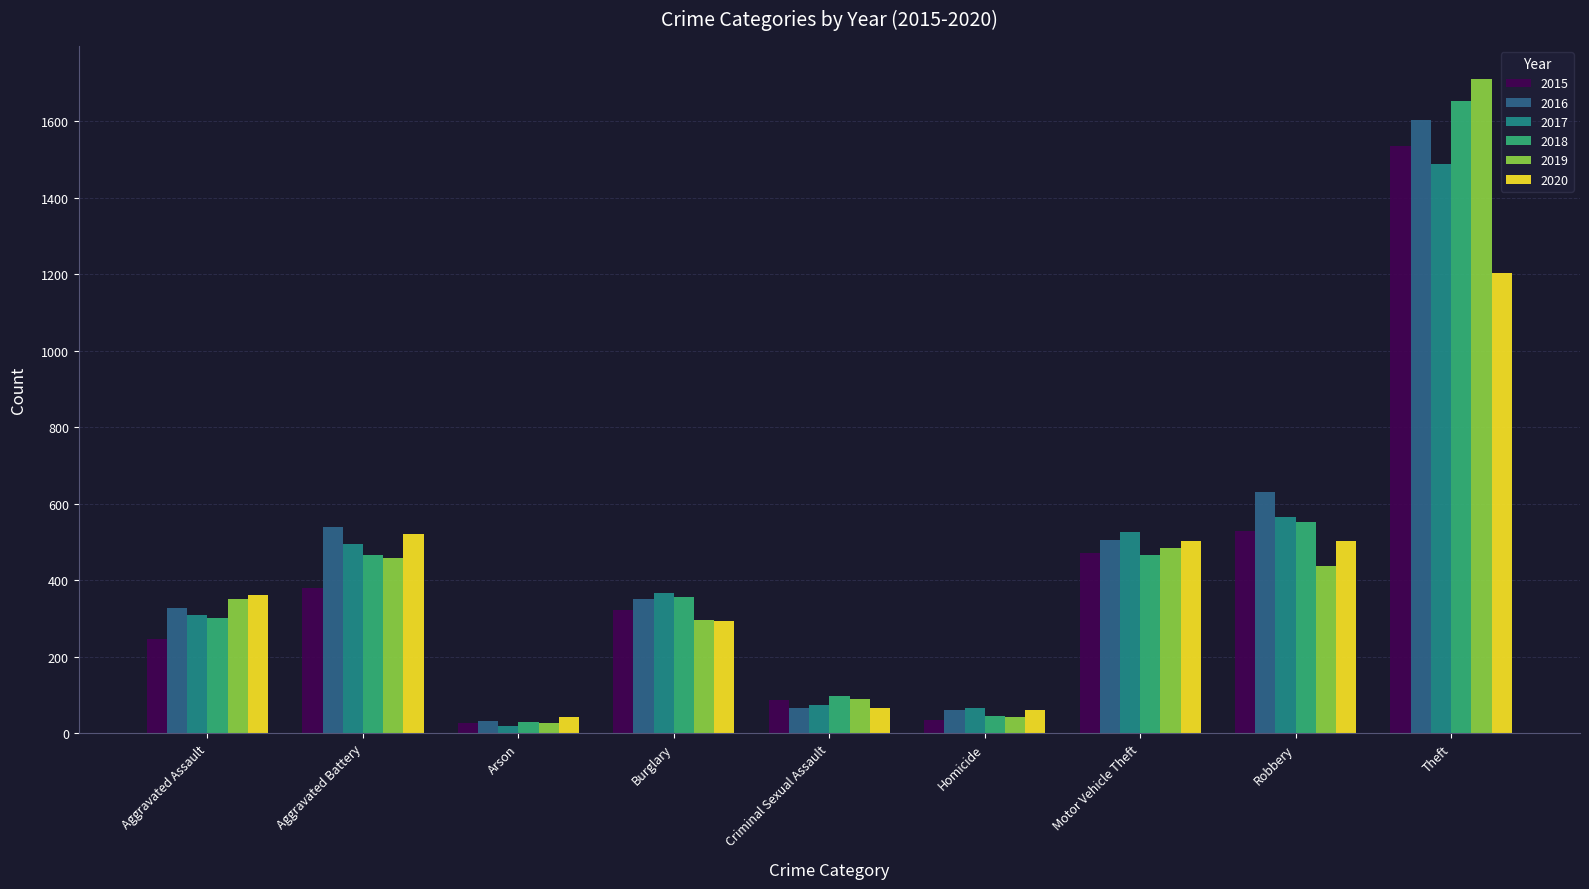

What are all the series names shown in the legend?

2015, 2016, 2017, 2018, 2019, 2020